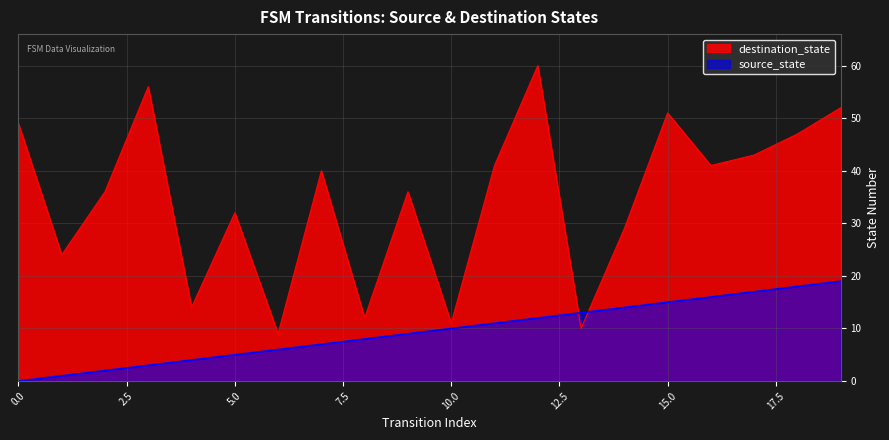

Does the chart have visible grid lines?

Yes